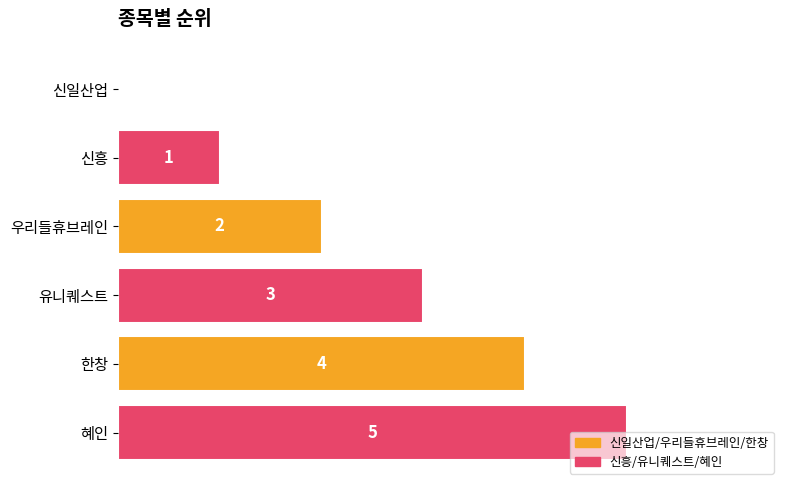

At which label is the value closest to 2?

우리들휴브레인